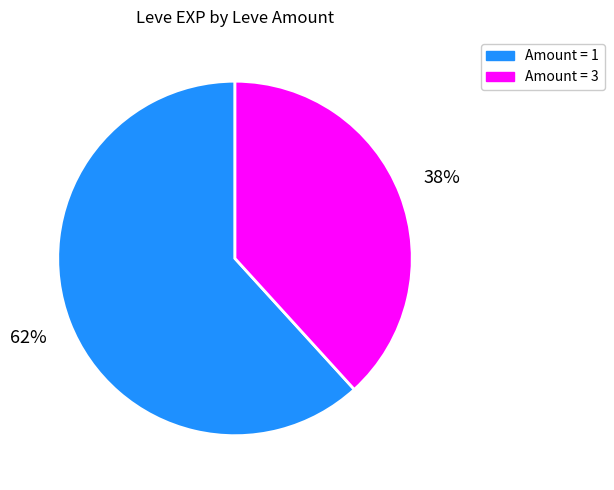

Is there a majority slice in this chart?

Yes